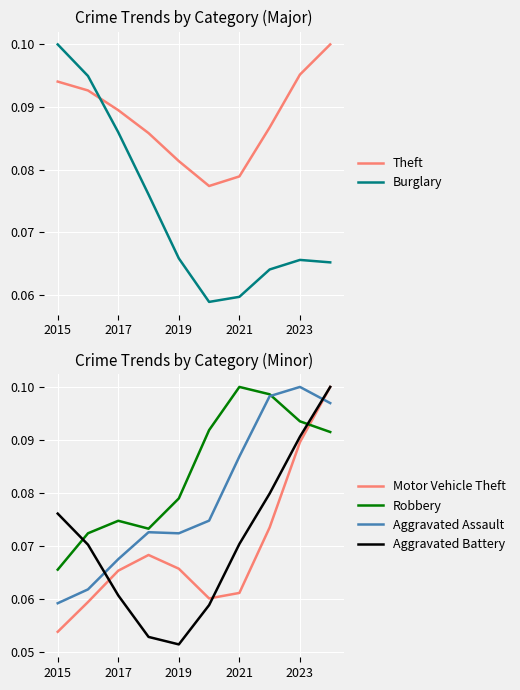

Is the value of Aggravated Assault at 2021 greater than the value of Aggravated Battery at 2015?

Yes